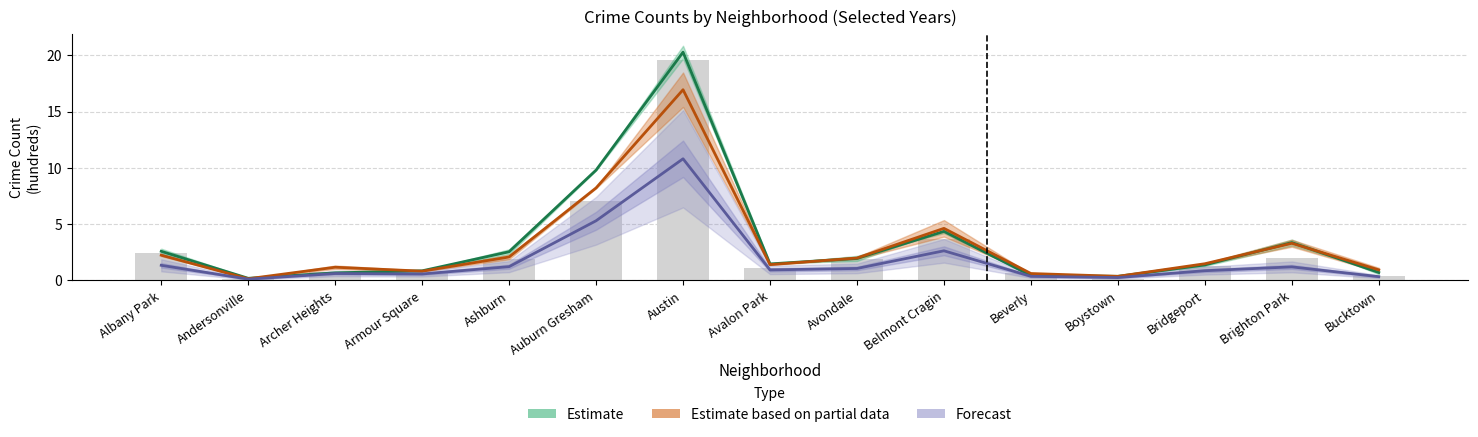

What is the greatest value displayed?

20.3